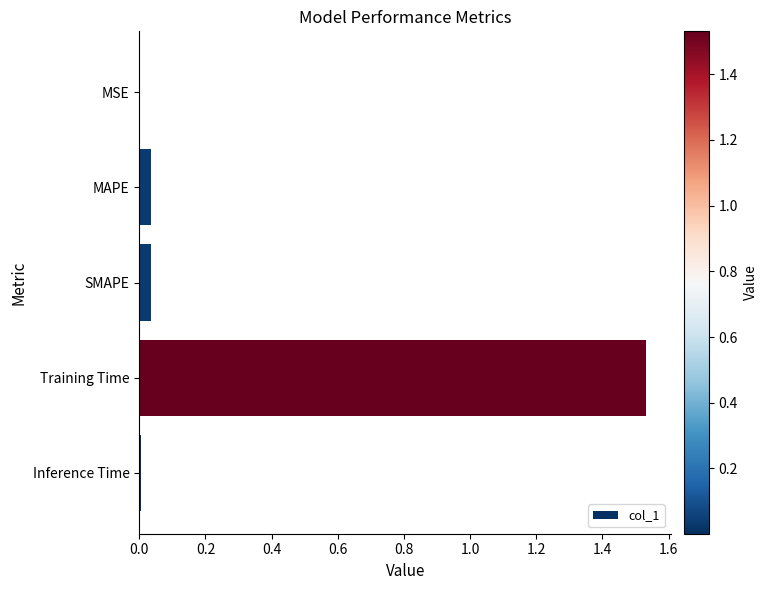

Which has a higher value, MSE or SMAPE?

SMAPE